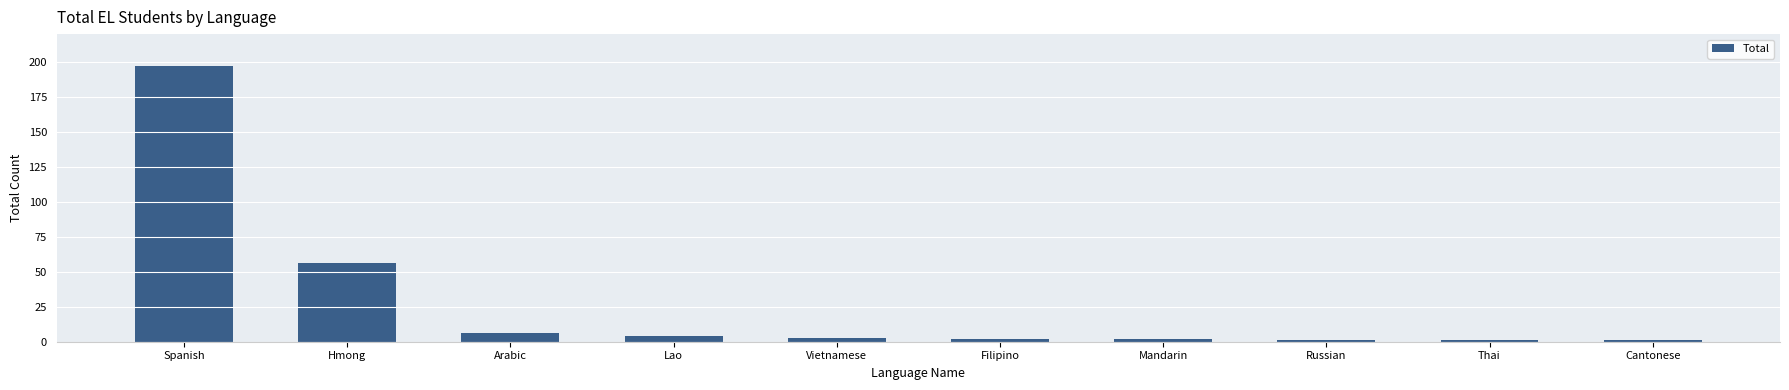

How many series are shown in this chart?

1